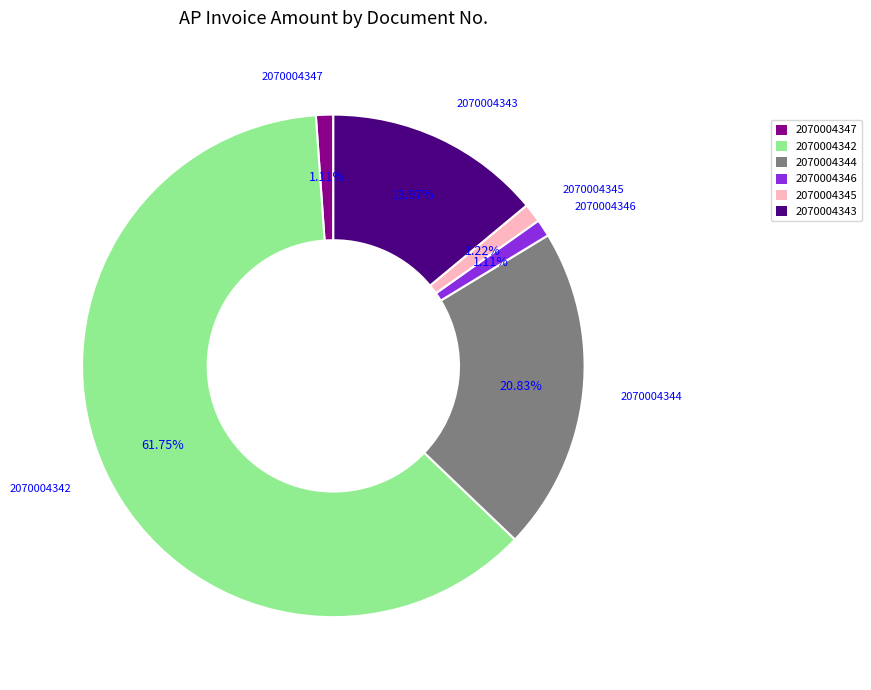

Count the number of slices in the pie.

6